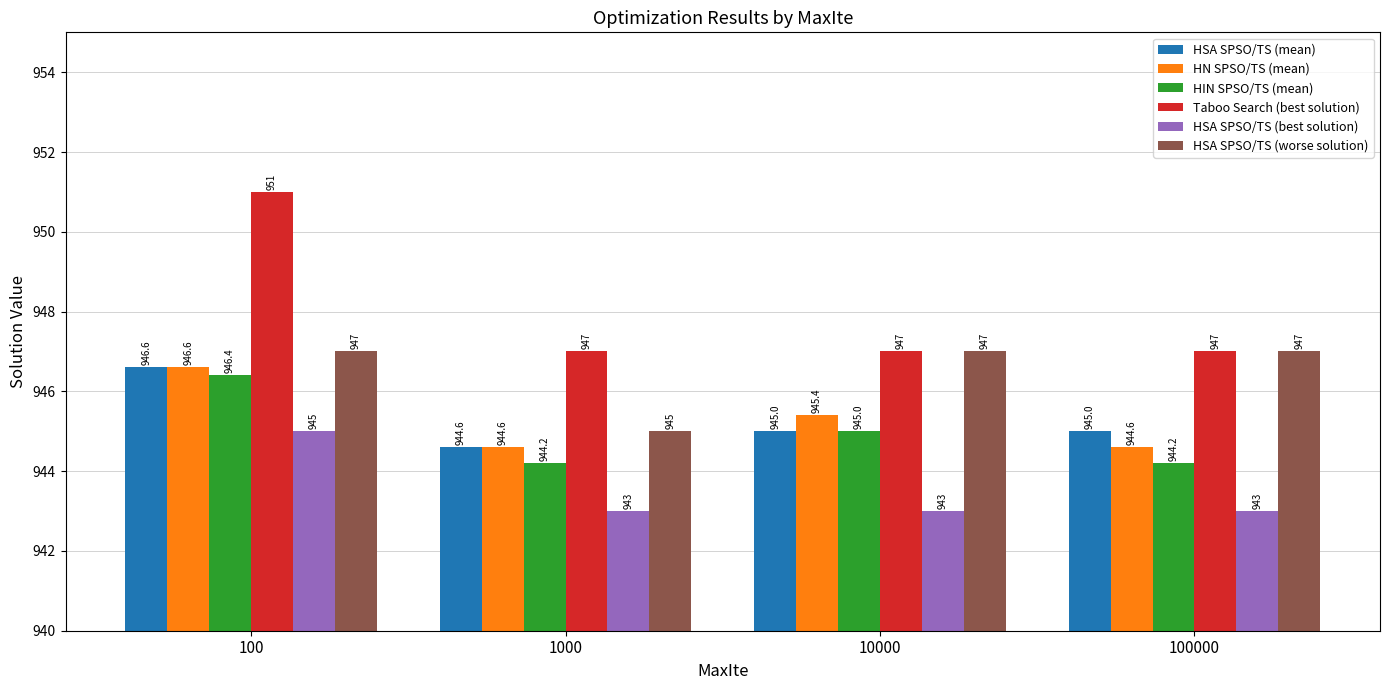

What is the total value across all series at 10000?

5672.4